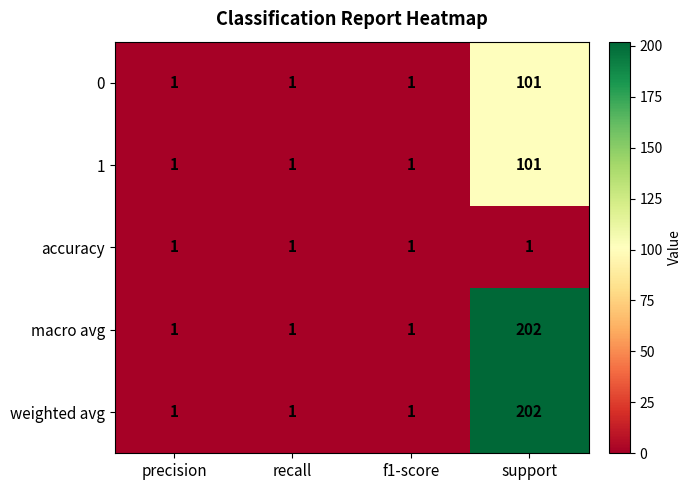

Reading left to right, list all the values displayed in this chart.

0: 1	1	1	101
1: 1	1	1	101
accuracy: 1	1	1	1
macro avg: 1	1	1	202
weighted avg: 1	1	1	202